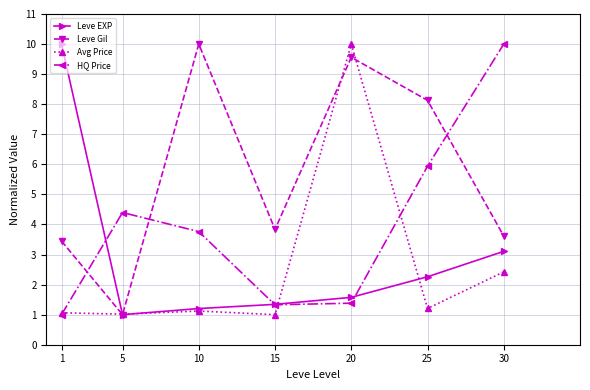

Count the number of data series in this chart.

4